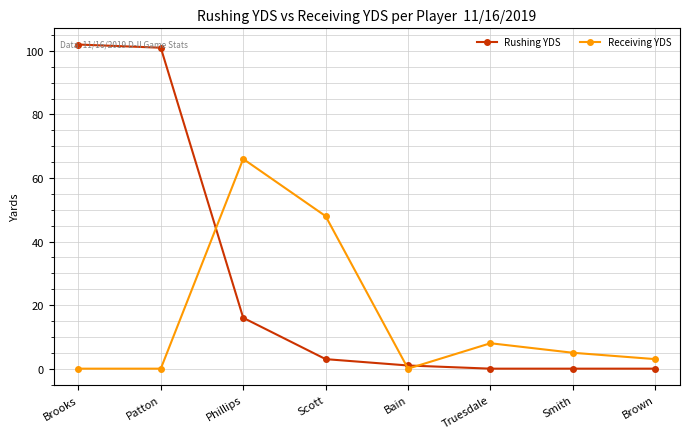

Which category has the highest value across all series?

Brooks